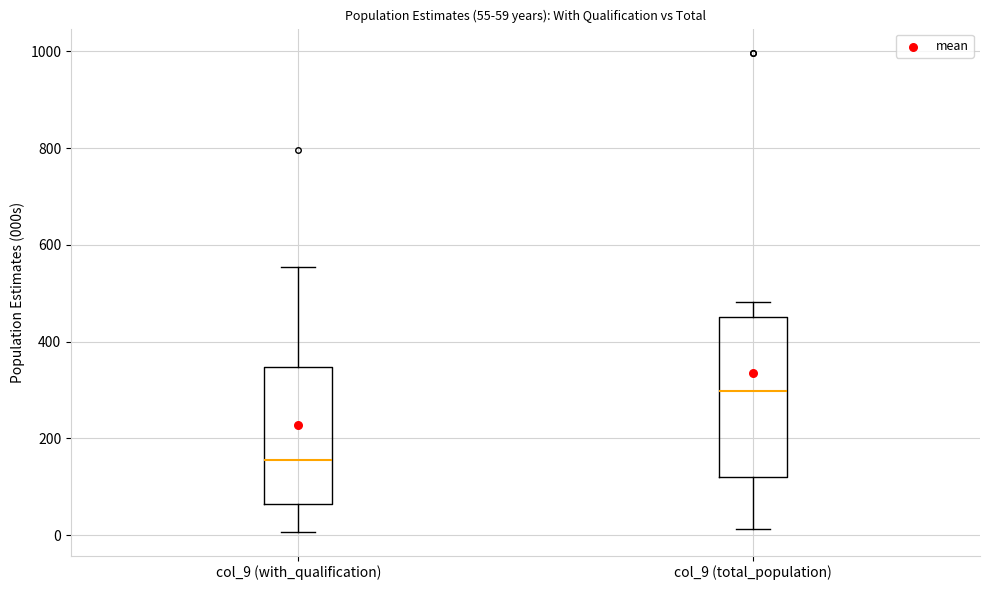

Which box is the tallest, from its lower edge to its upper edge?

col_9 (total_population)